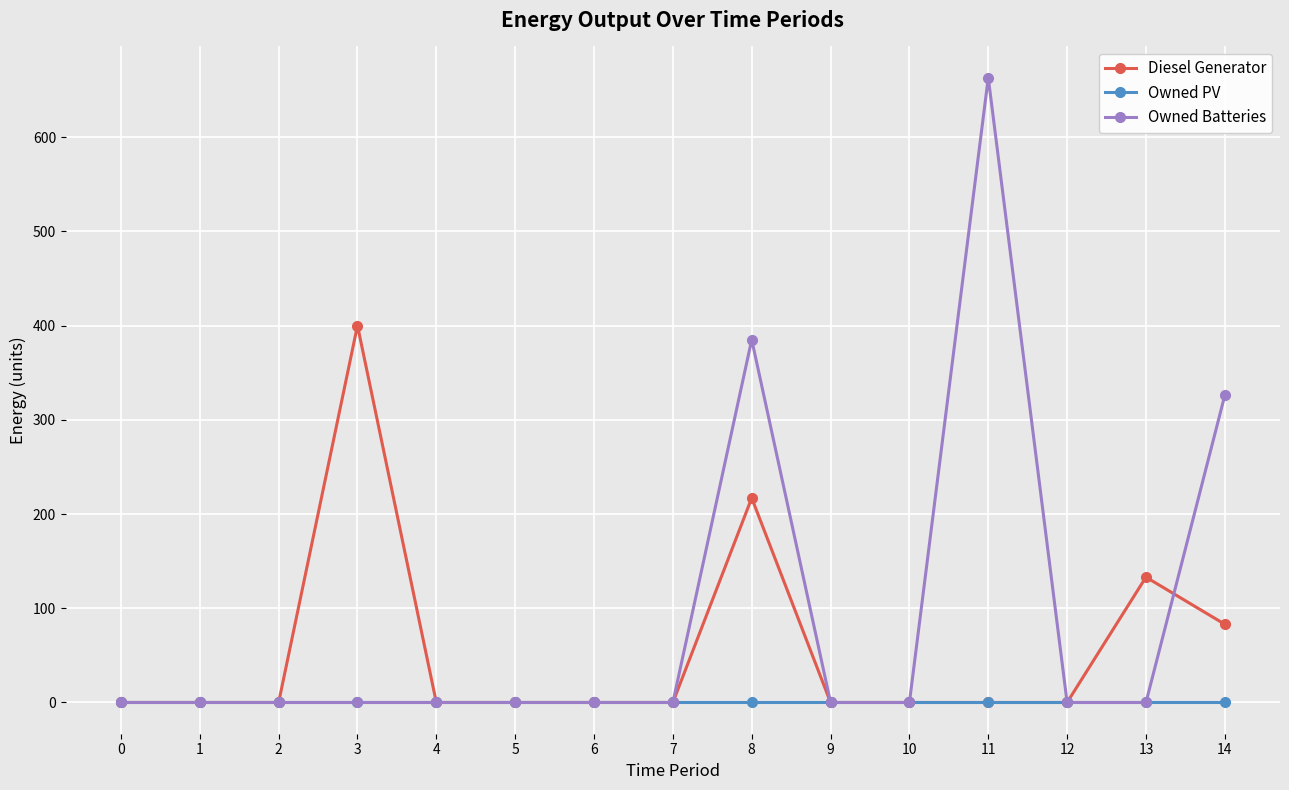

Reading left to right, list all the values displayed in this chart.

Diesel Generator: 0=0	1=0	2=0	3=400	4=0	5=0	6=0	7=0	8=217	9=0	10=0	11=0	12=0	13=133	14=83
Owned PV: 0=0	1=0	2=0	3=0	4=0	5=0	6=0	7=0	8=0	9=0	10=0	11=0	12=0	13=0	14=0
Owned Batteries: 0=0	1=0	2=0	3=0	4=0	5=0	6=0	7=0	8=385	9=0	10=0	11=663	12=0	13=0	14=326